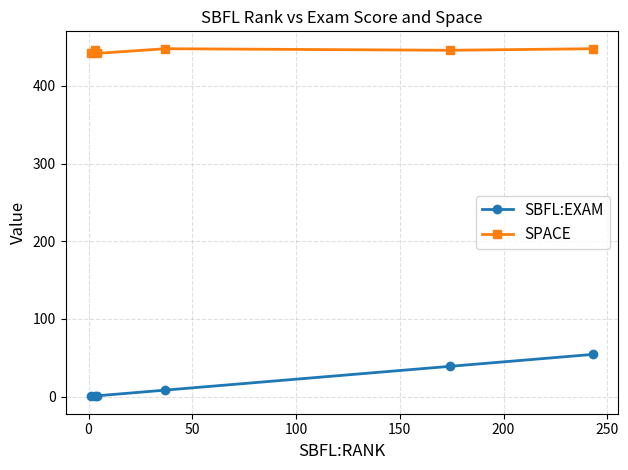

What is the difference between the second highest and minimum values in the SBFL:EXAM series?

38.6